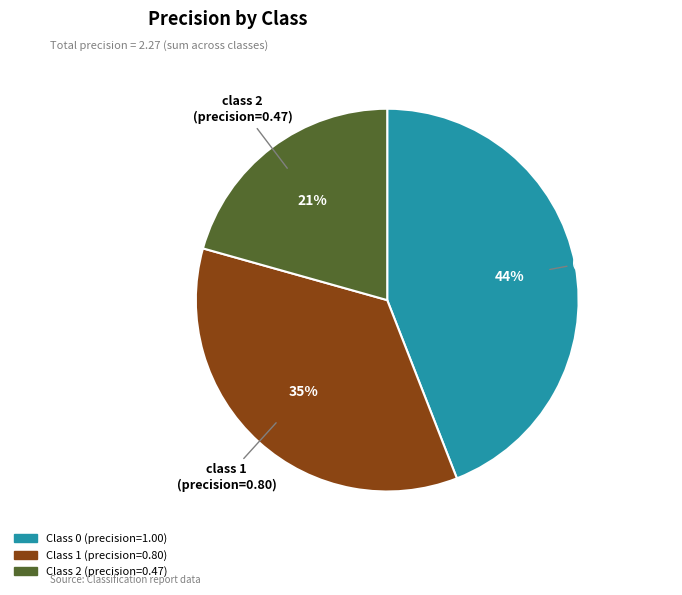

Is there any slice that represents more than half of the pie?

No